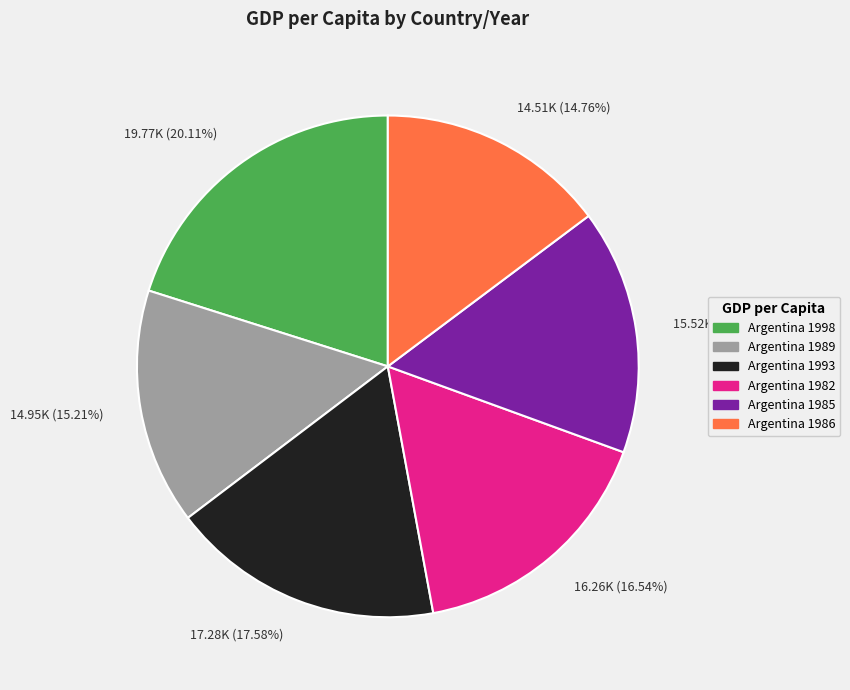

Which slice is the largest?

19.77K (20.11%)